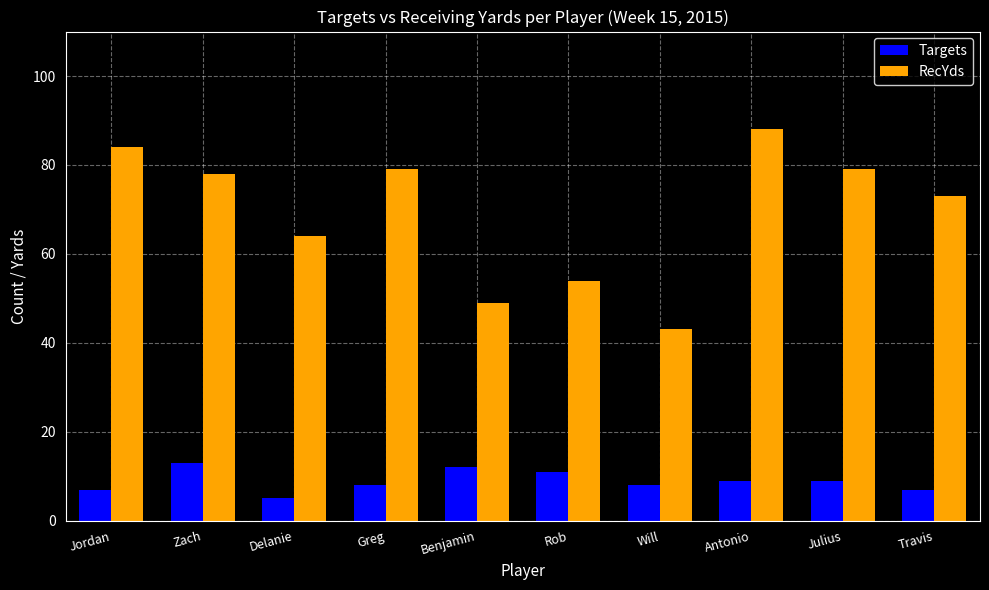

How many data points in RecYds are less than 78?

5